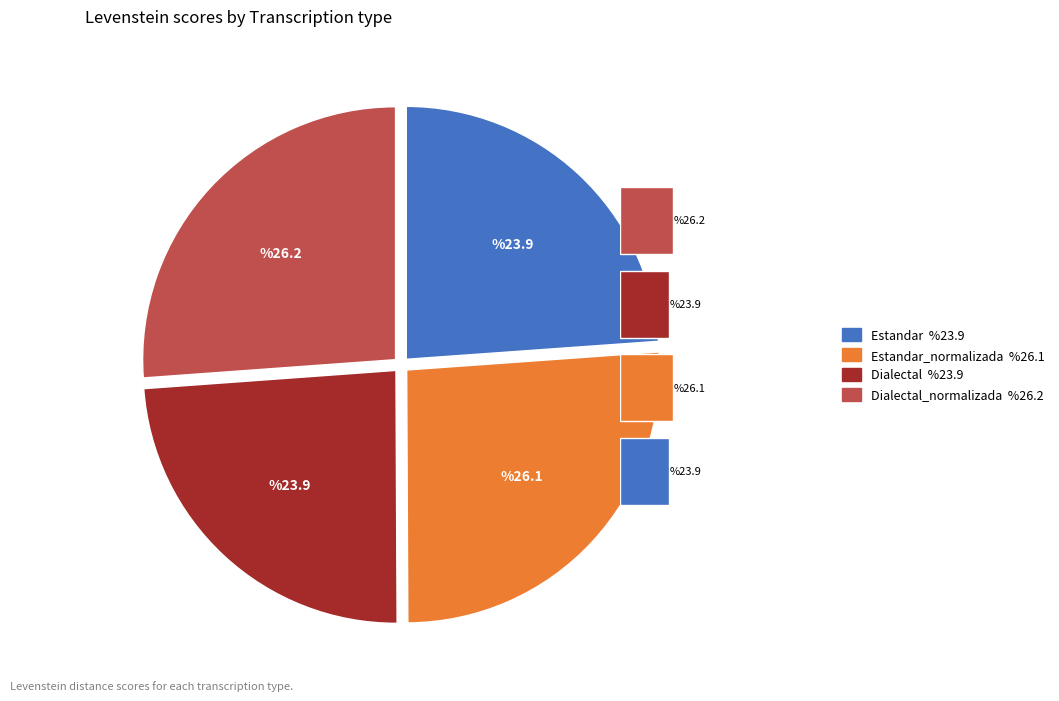

Is there any slice that represents more than half of the pie?

No